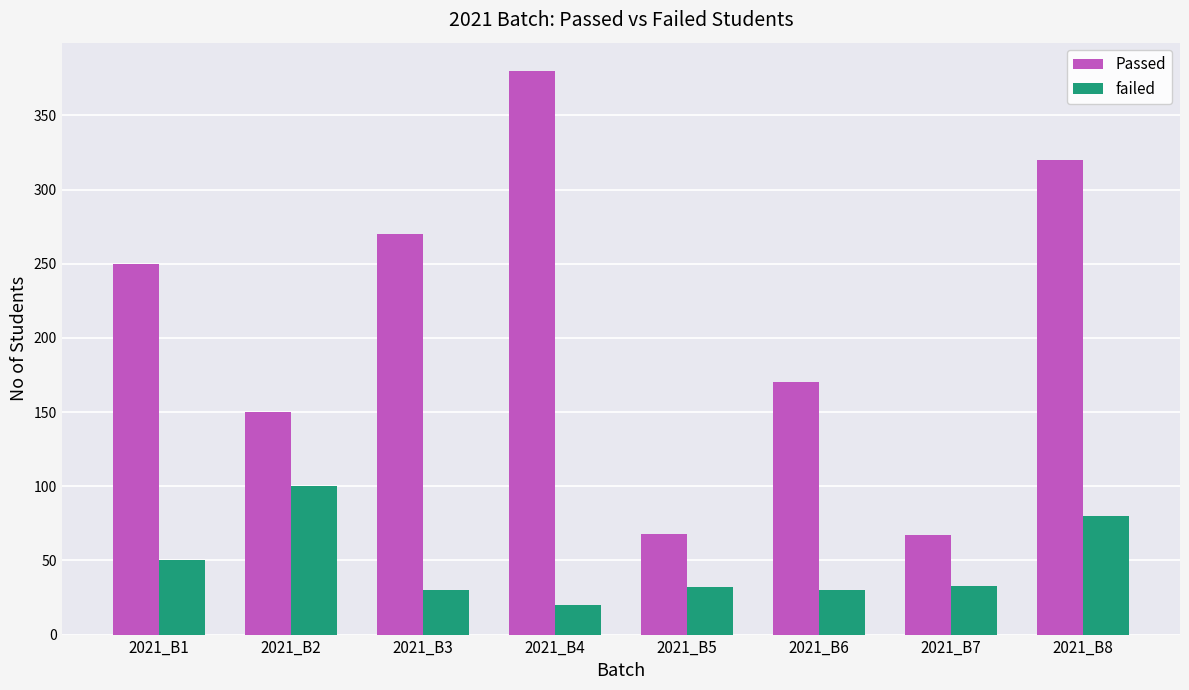

Which category has the highest value across all series?

2021_B4